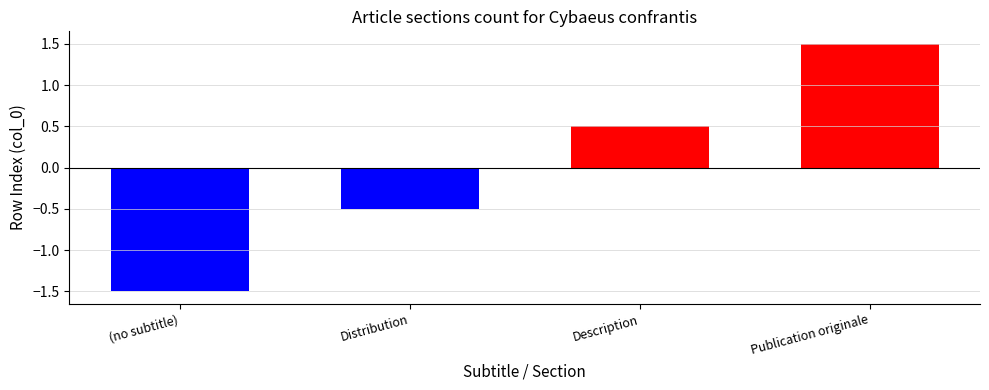

Read the value at Description.

0.5